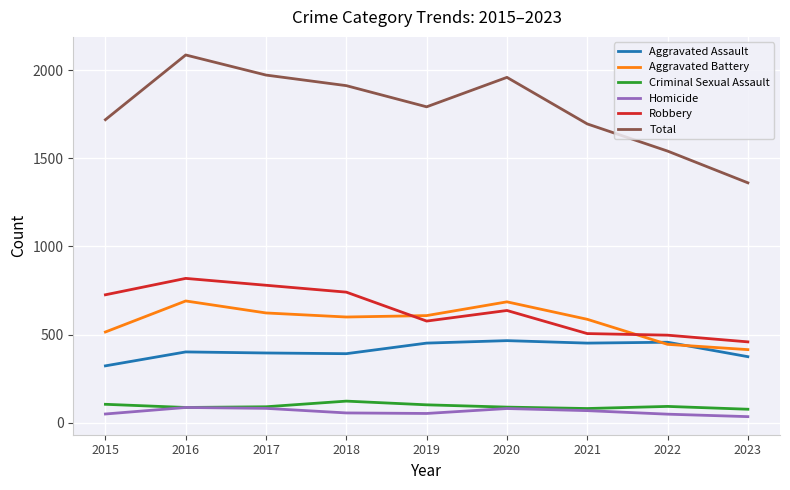

True or false: Total and Aggravated Assault intersect in this chart.

False